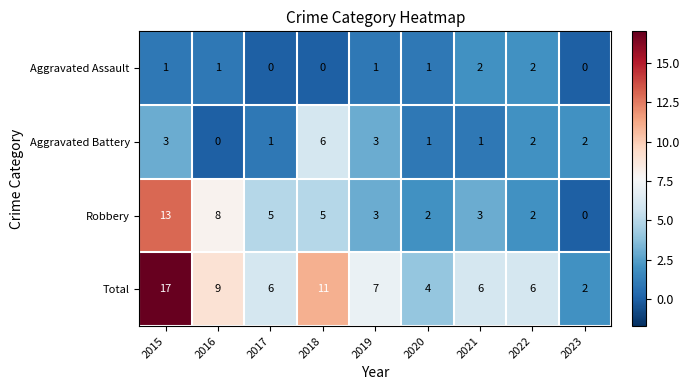

The Robbery series shows 2 at 2019. True or false?

False